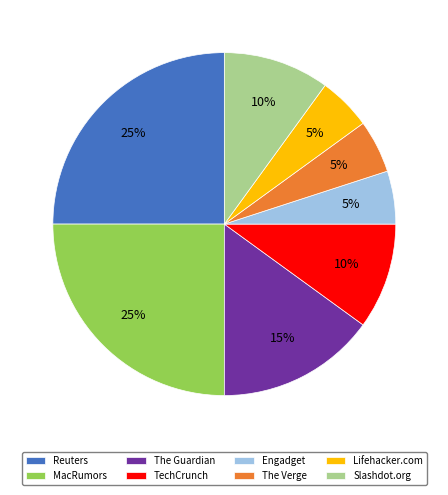

Which has a higher value, TechCrunch or The Guardian?

The Guardian